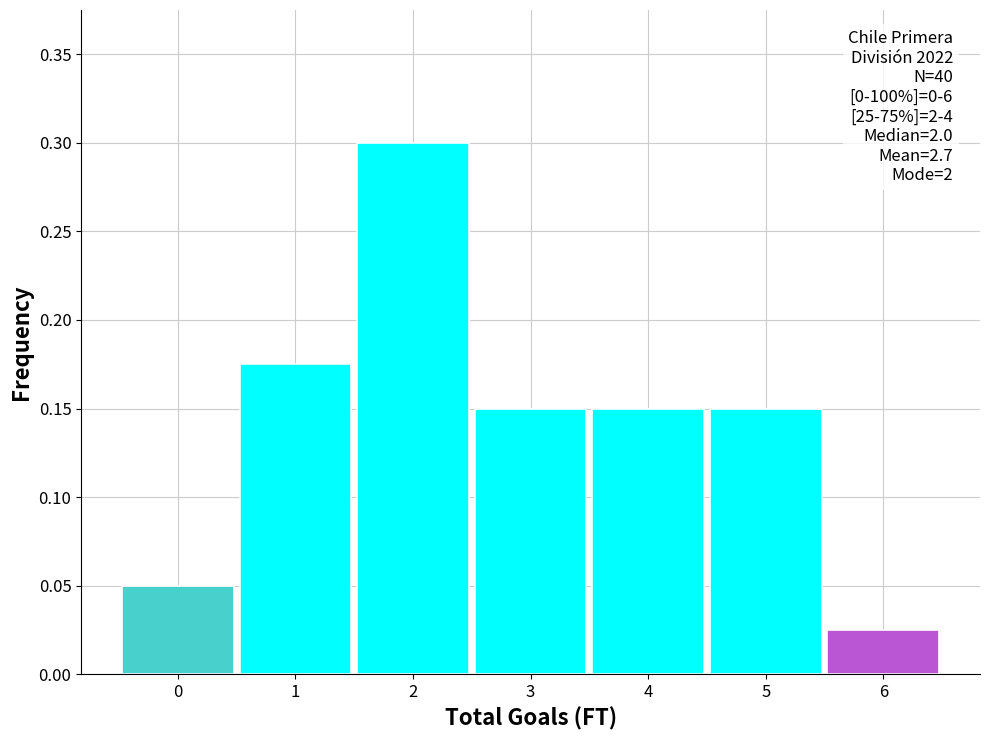

Which range on the x-axis has the tallest bar?

1.5 to 2.5